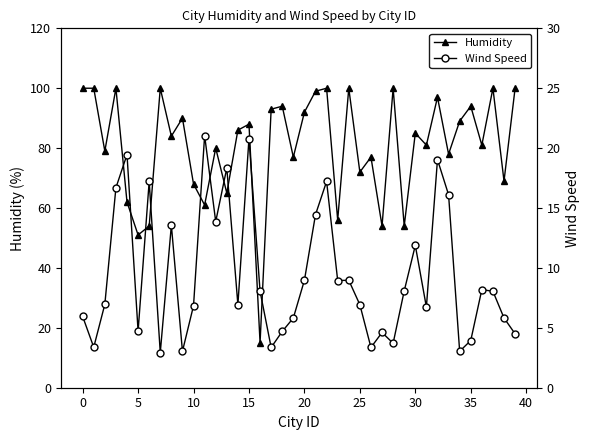

True or false: Humidity has a value of 92.0 at 20.

True